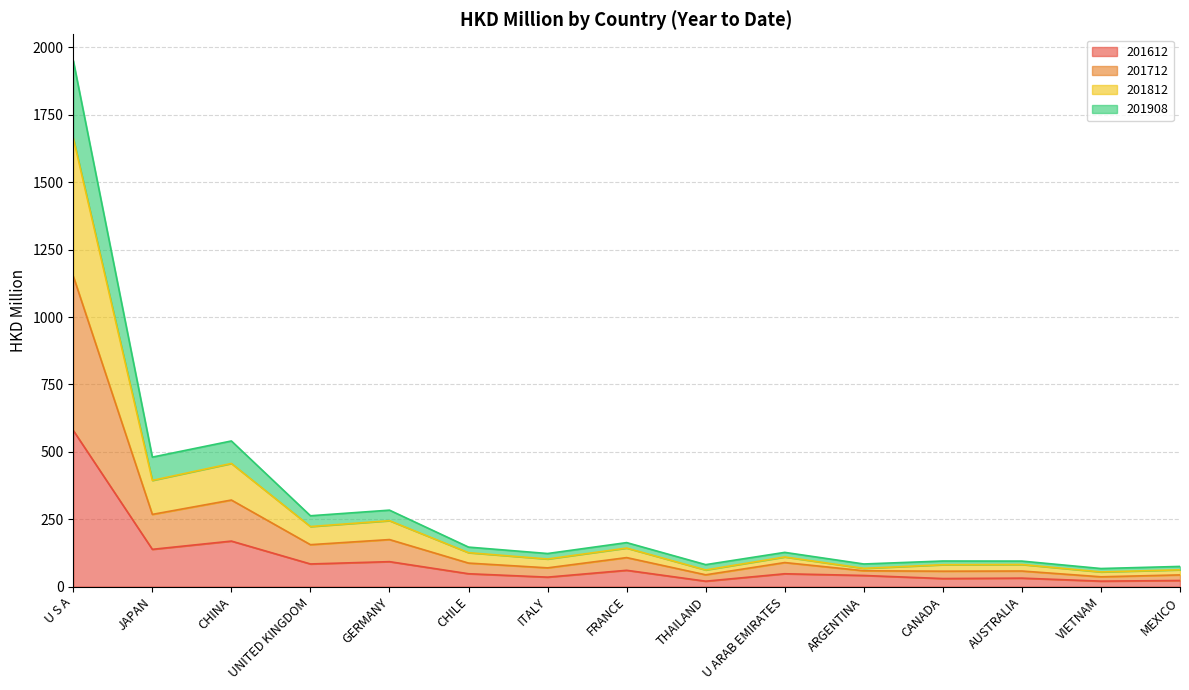

At which category is the sum across all series the highest?

U S A